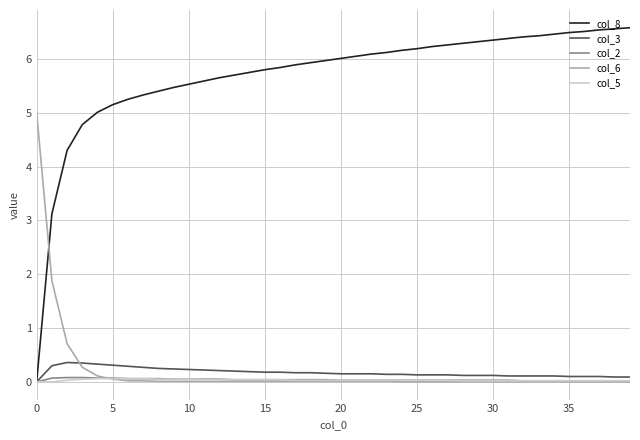

Which series has the largest total across all categories?

col_8